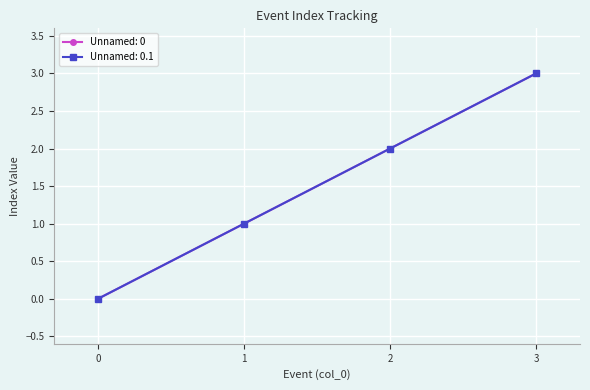

Does the chart display data point markers on the line(s)?

Yes